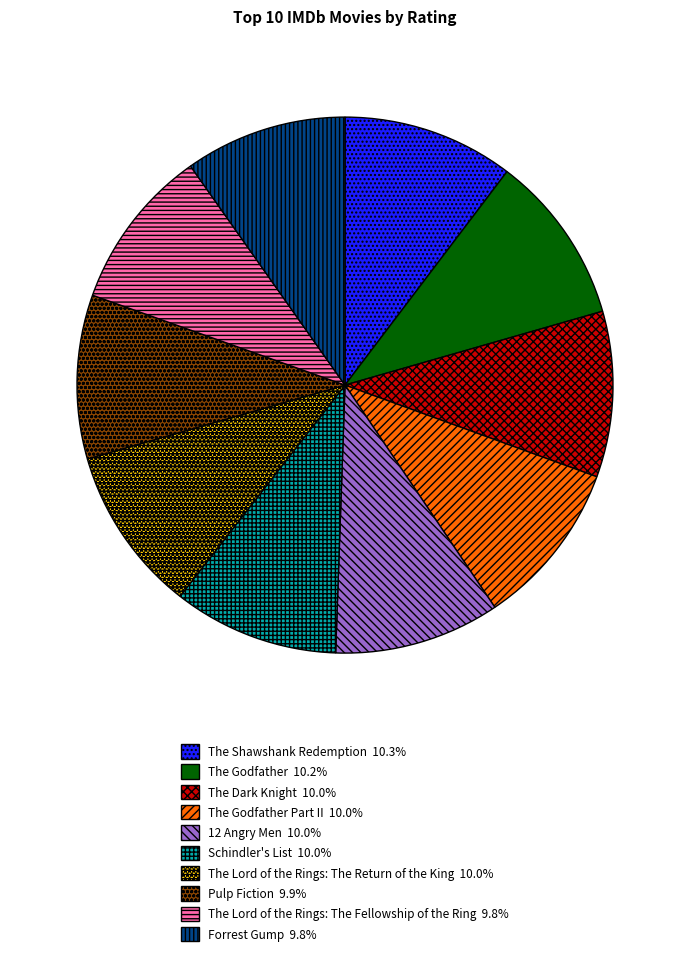

Is there a majority slice in this chart?

No